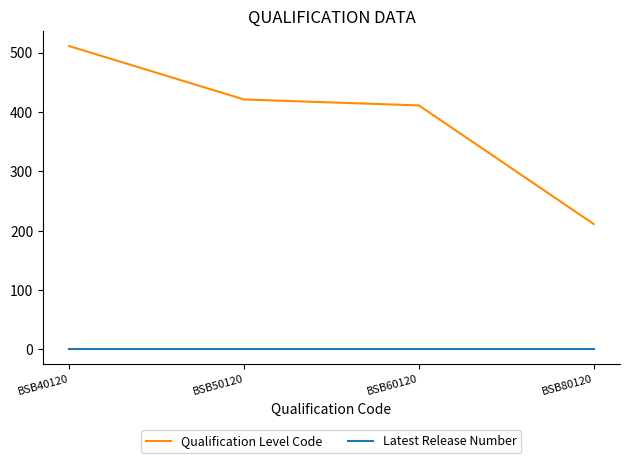

Does the chart have visible grid lines?

No